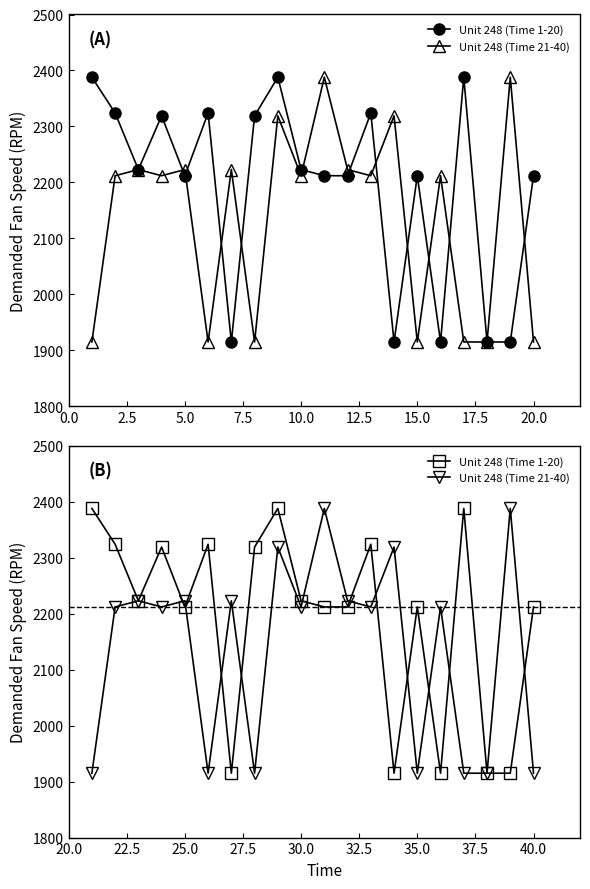

Reading left to right, list all the values displayed in this chart.

Unit 248 (Time 1-20): 2388	2324	2223	2319	2212	2324	1915	2319	2388	2223	2212	2212	2324	1915	2212	1915	2388	1915	1915	2212
Unit 248 (Time 21-40): 1915	2212	2223	2212	2223	1915	2223	1915	2319	2212	2388	2223	2212	2319	1915	2212	1915	1915	2388	1915